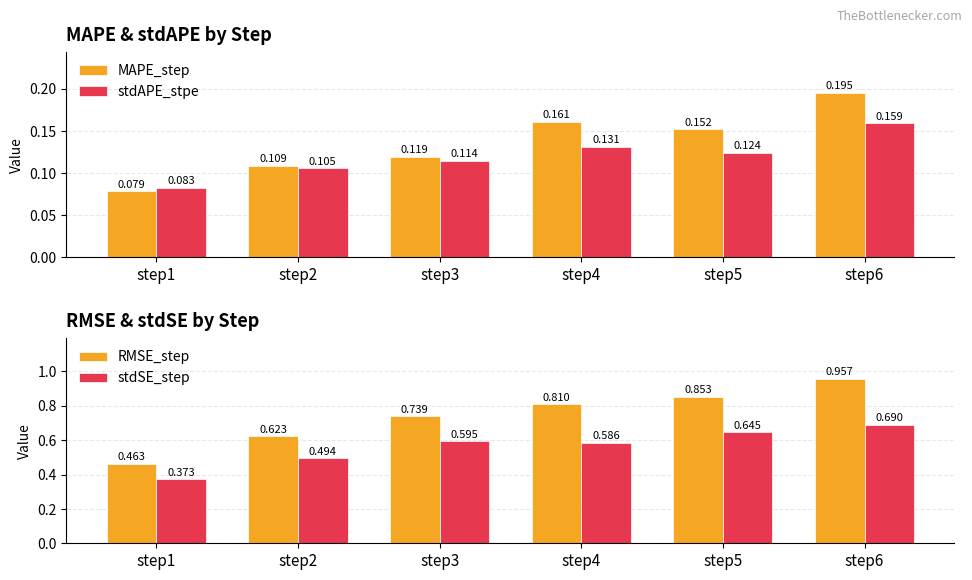

What is the minimum value for stdSE_step?

0.4